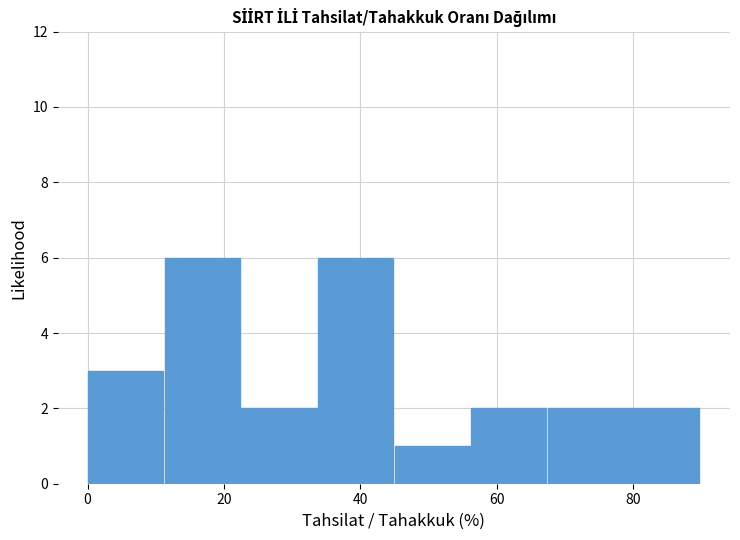

Reading left to right, list every bar in this chart as the range it spans on the x-axis followed by its height. Neither the bar edges nor the heights are printed on the chart, so give them approximately, as read against the axes.

0 to 12: 3
12 to 22: 6
22 to 34: 2
34 to 44: 6
44 to 56: 1
56 to 68: 2
68 to 78: 2
78 to 90: 2